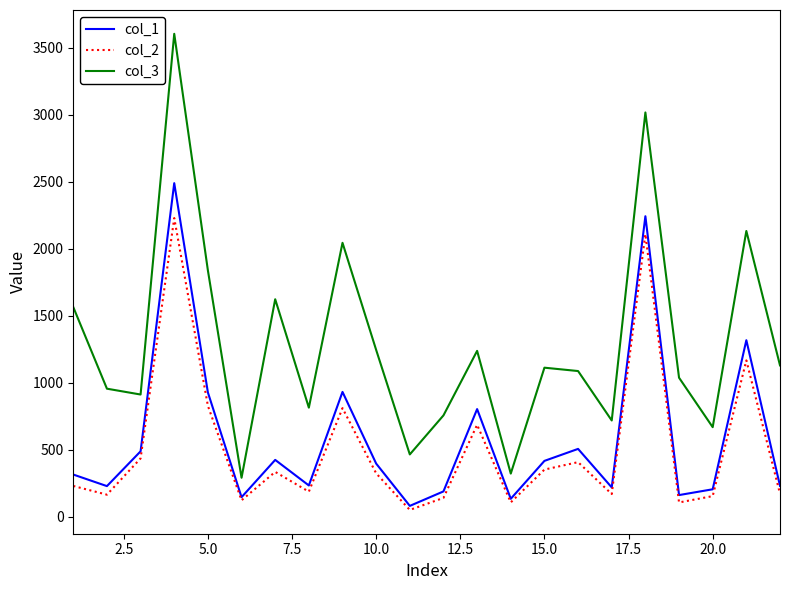

Which series has the widest spread of values?

col_3